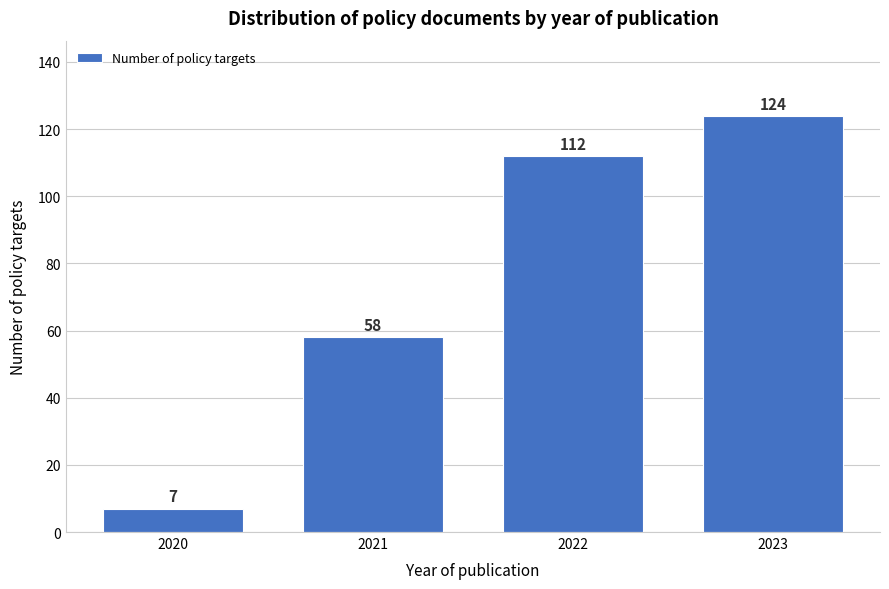

Reading left to right, list all the values displayed in this chart.

7	58	112	124